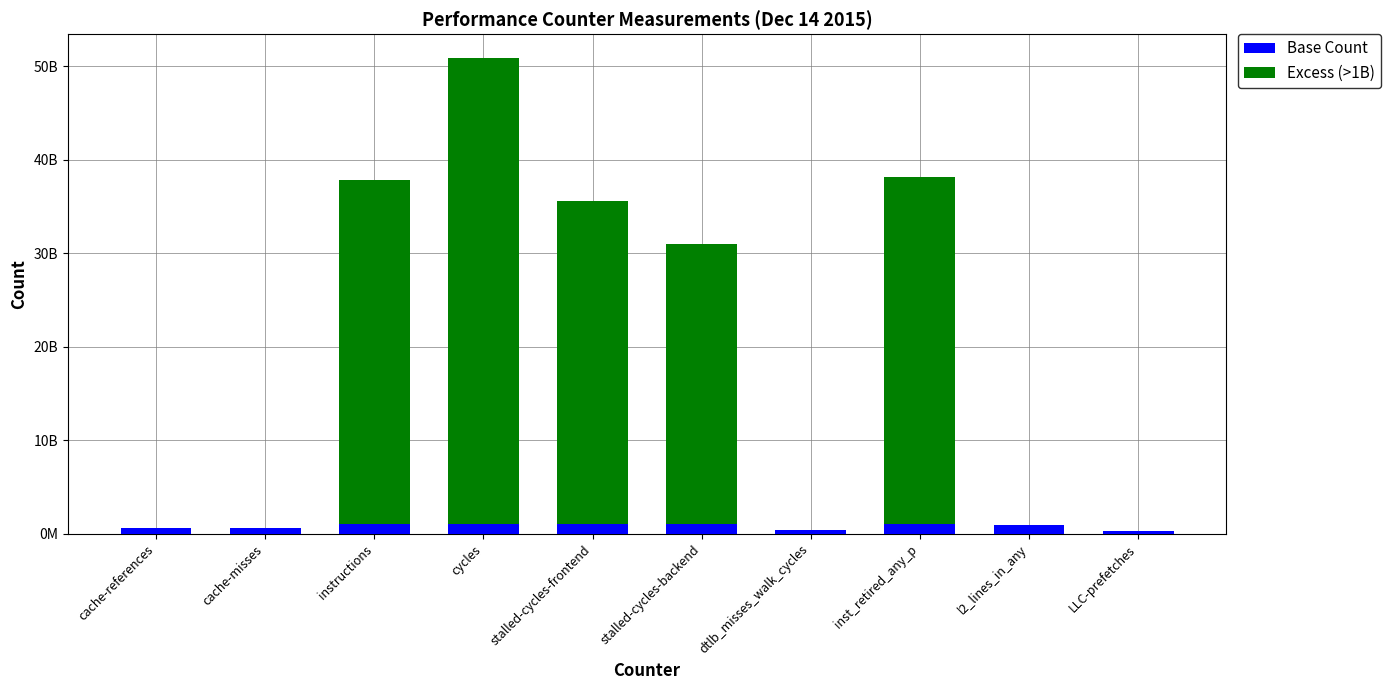

Are the bars horizontal?

No